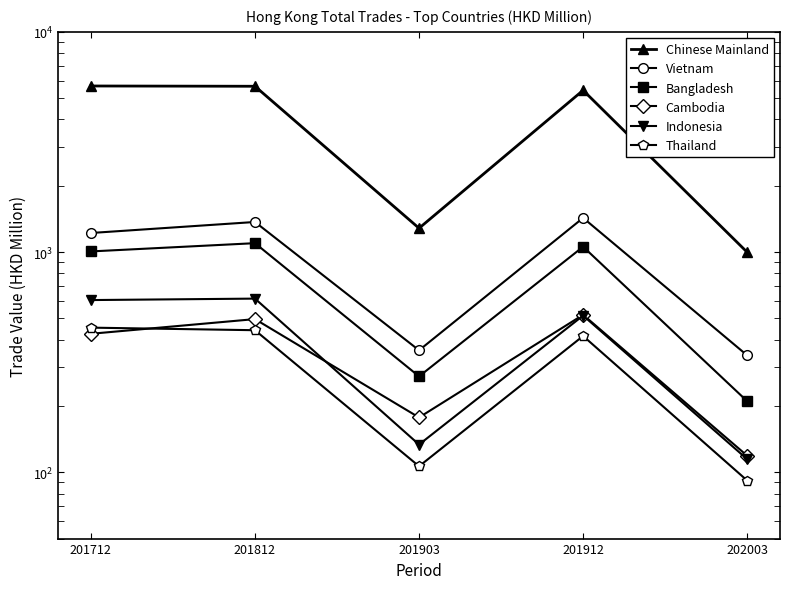

Between 201712 and 201903, which series saw the biggest shift?

Chinese Mainland